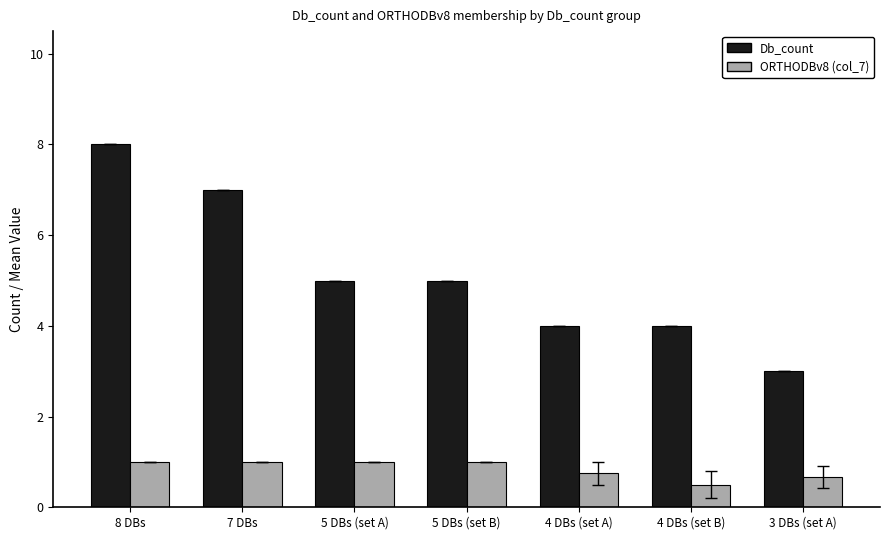

What is the label of the 4th bar from the right?

5 DBs (set B)